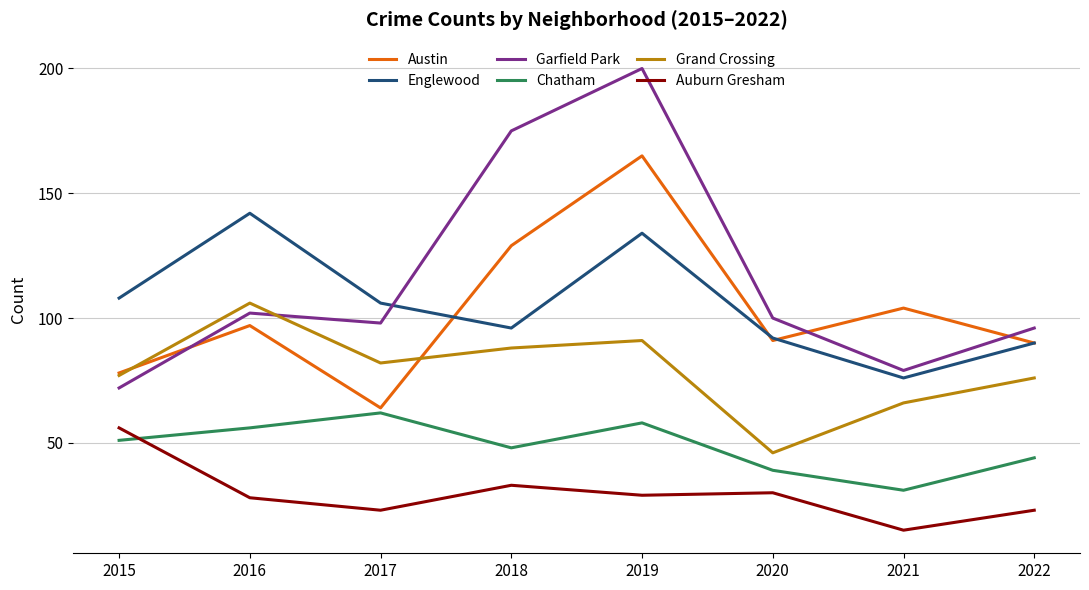

True or false: Auburn Gresham and Englewood intersect in this chart.

False